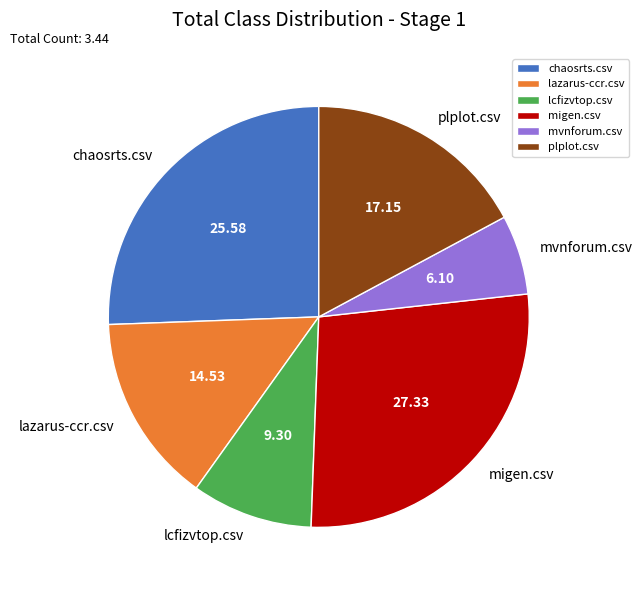

Which category has the biggest portion of the pie?

migen.csv